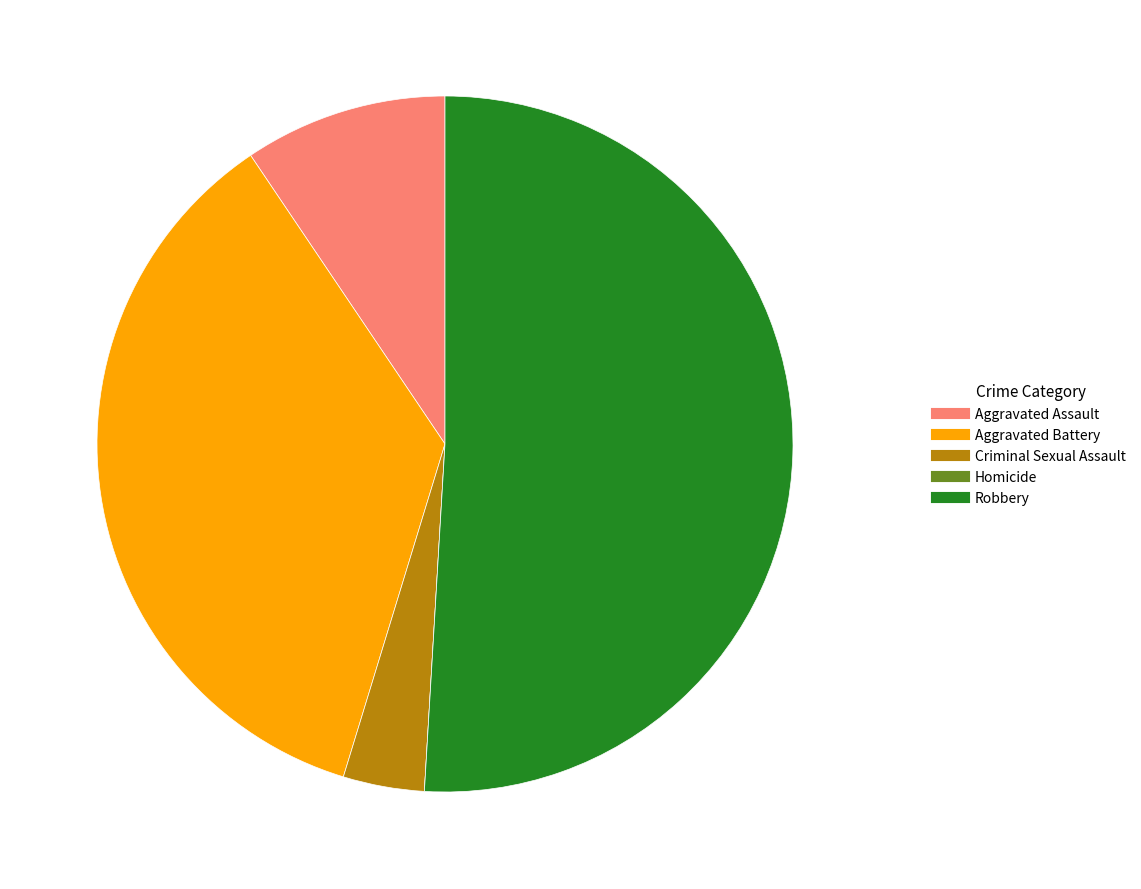

Which has a higher value, Aggravated Battery or Criminal Sexual Assault?

Aggravated Battery